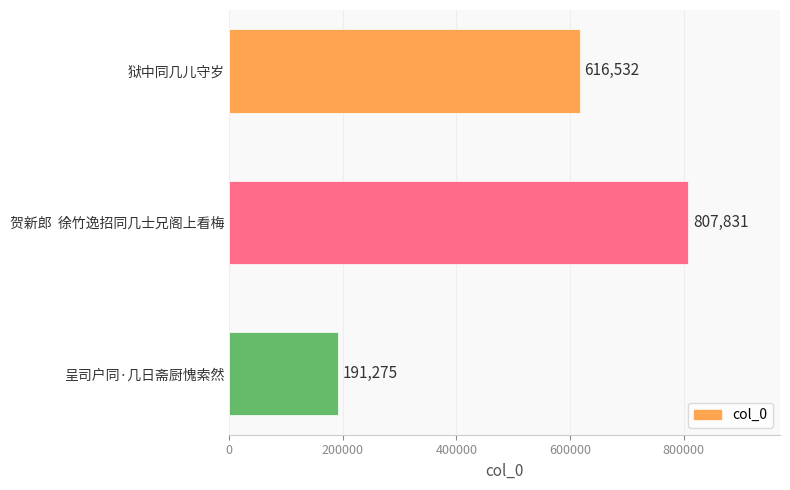

What position from the top is 贺新郎  徐竹逸招同几士兄阁上看梅?

2